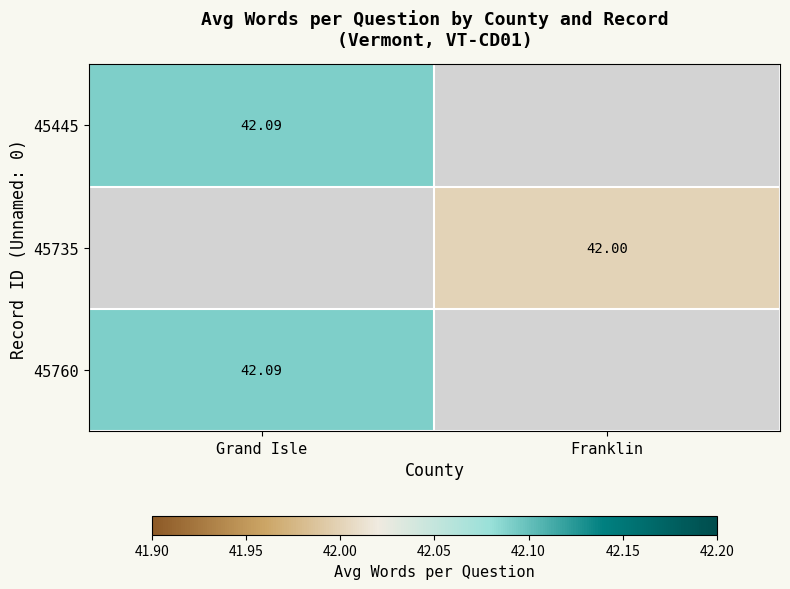

Is the value of 45760 at Grand Isle greater than the value of 45445 at Grand Isle?

No